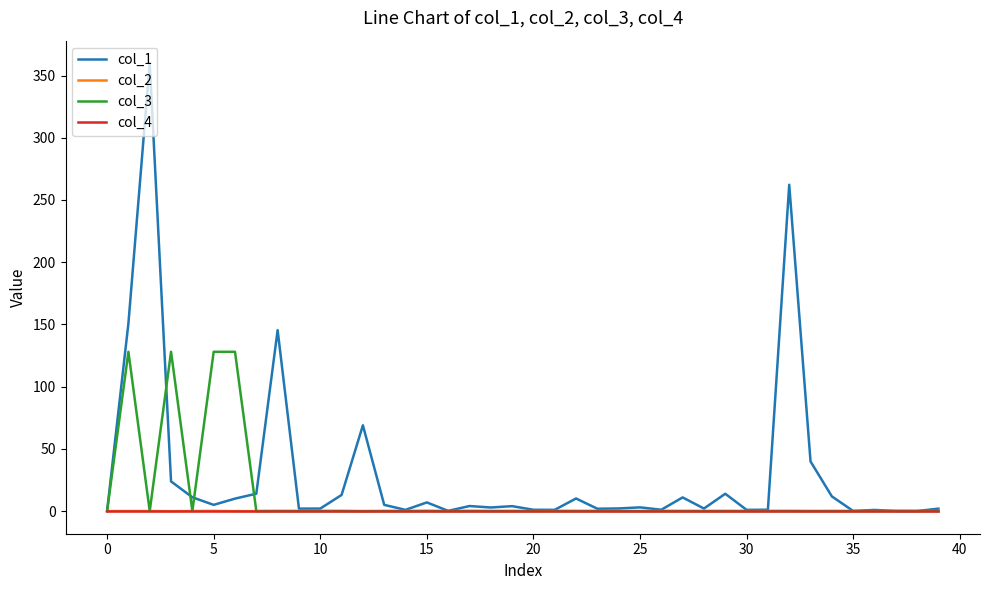

Which series has the largest total across all categories?

col_1